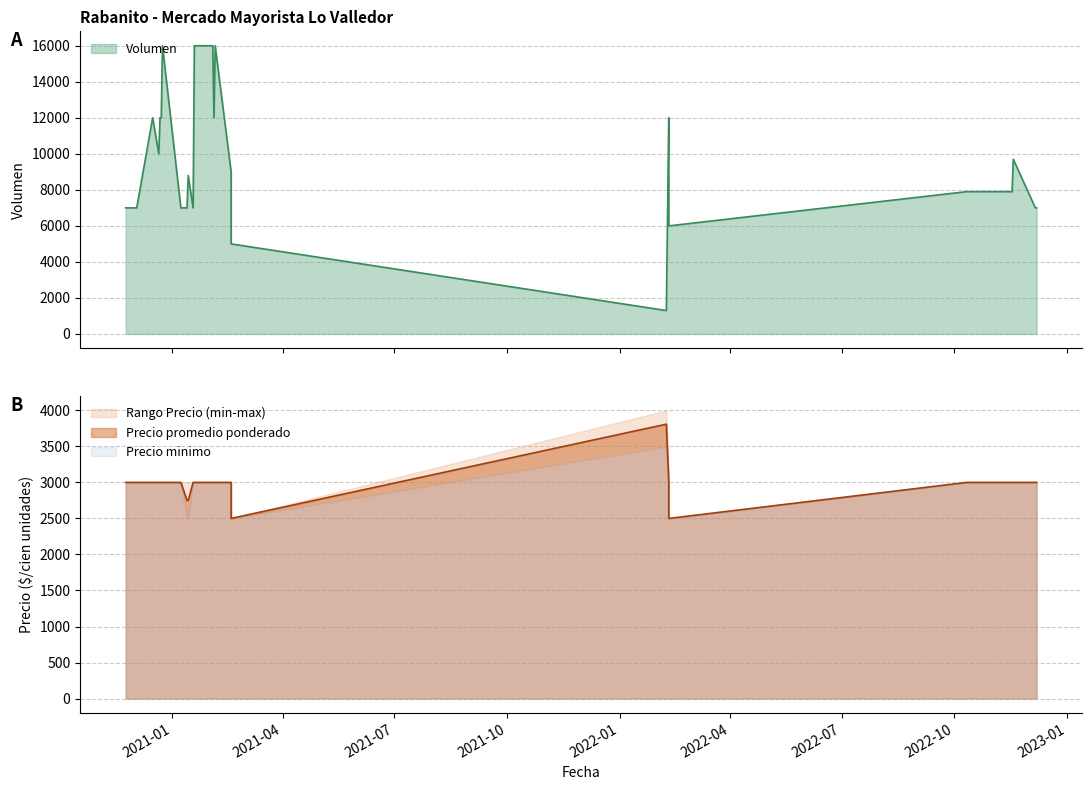

At how many categories does at least one series exceed 5518?

38